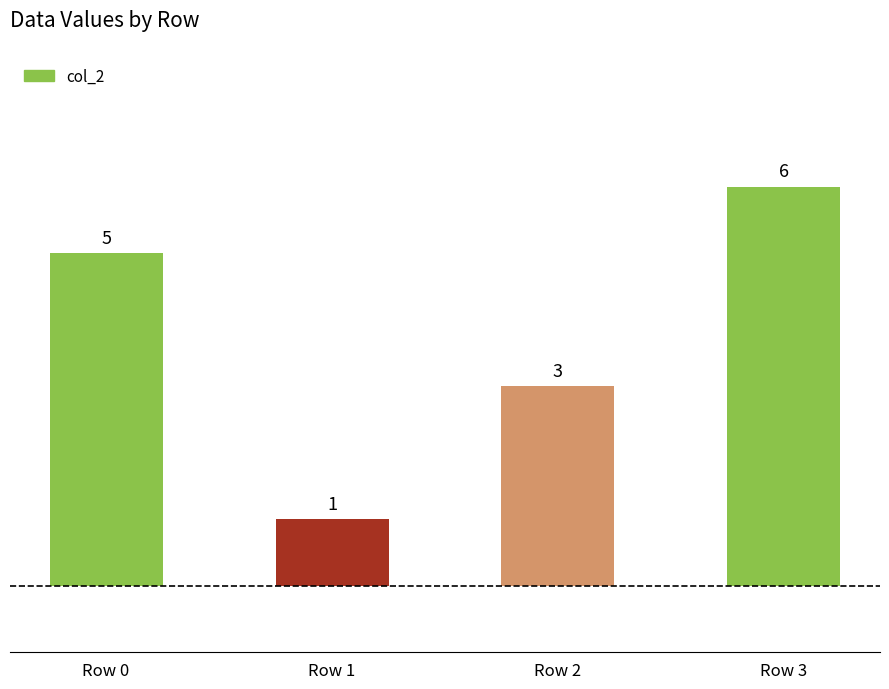

At which label is the value closest to 3?

Row 2